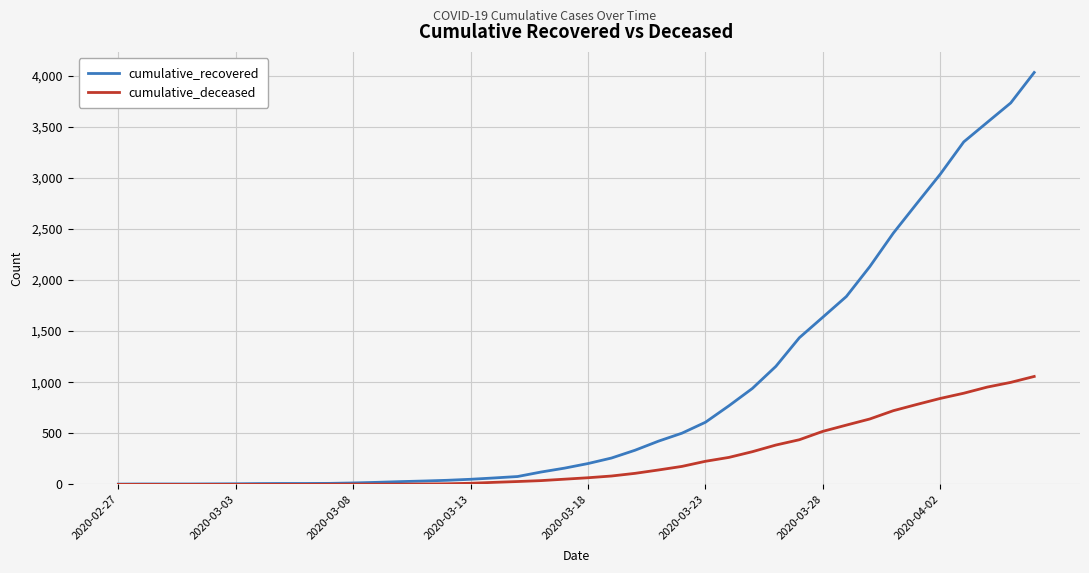

Rank the series by their average value, from lowest to highest.

cumulative_deceased, cumulative_recovered